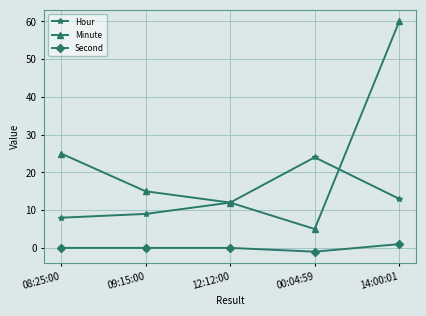

Which series has the widest spread of values?

Minute